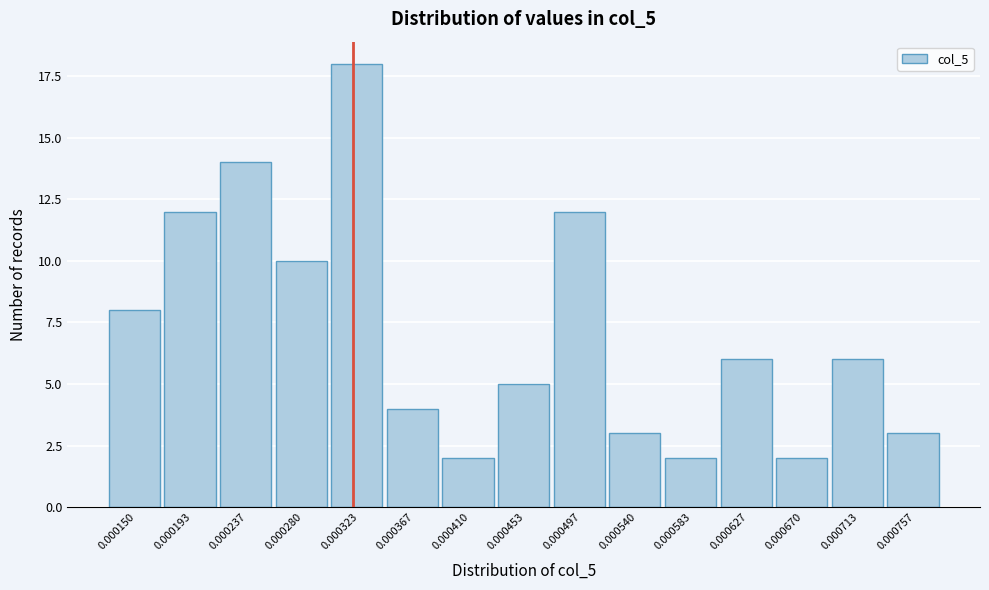

Reading right to left, extract all data points from this chart.

0.000757=3	0.000713=6	0.000670=2	0.000627=6	0.000583=2	0.000540=3	0.000497=12	0.000453=5	0.000410=2	0.000367=4	0.000323=18	0.000280=10	0.000237=14	0.000193=12	0.000150=8